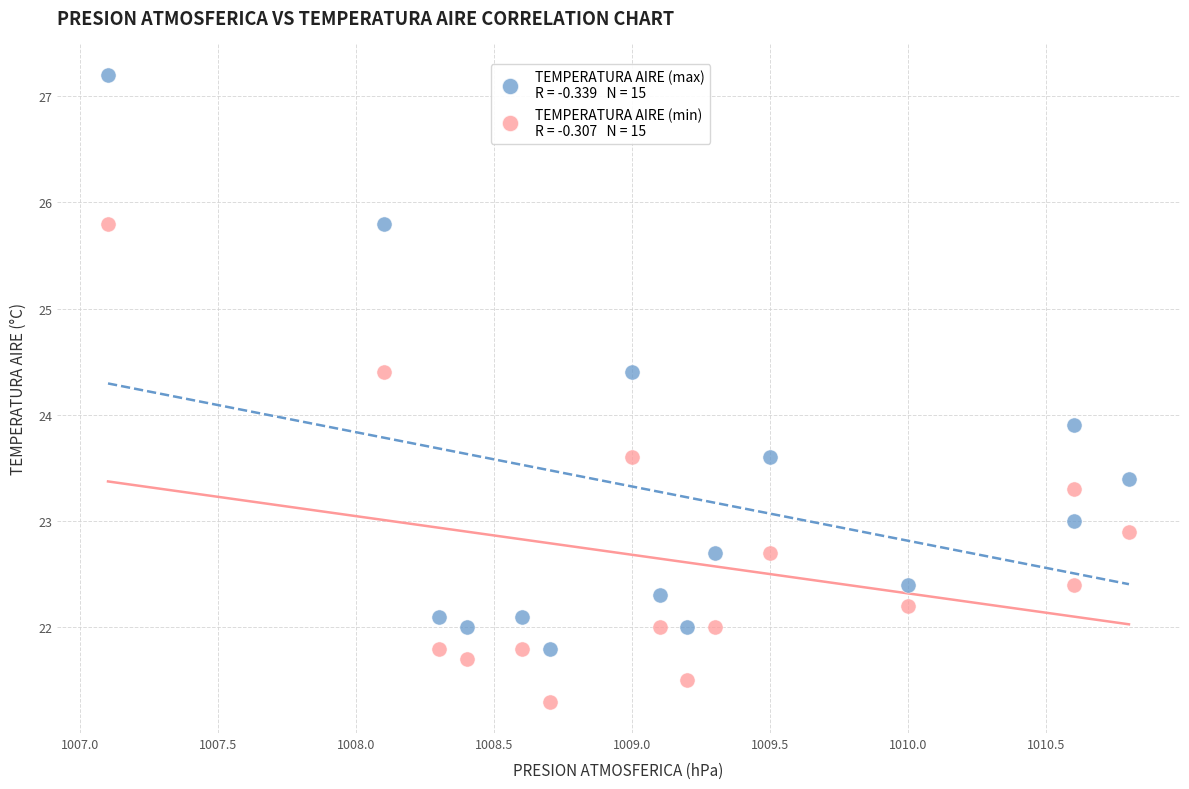

Across all data points, what is the range of Y values (max minus min)?

5.9